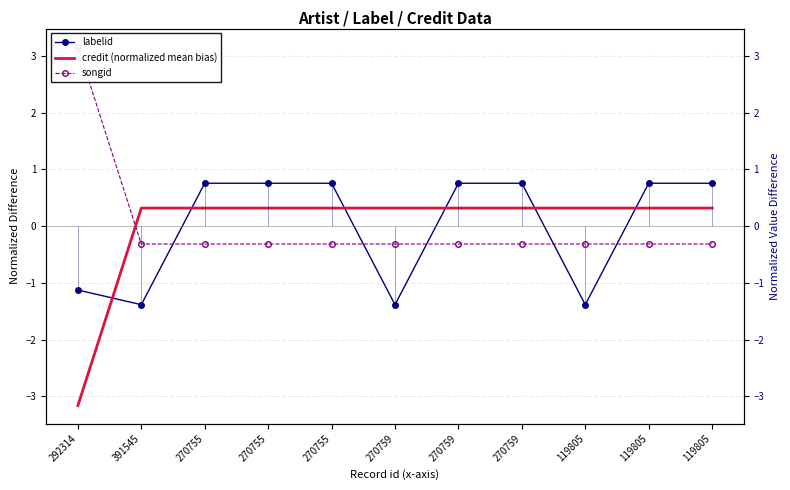

Is it true that songid equals -0.4 at 270759?

False